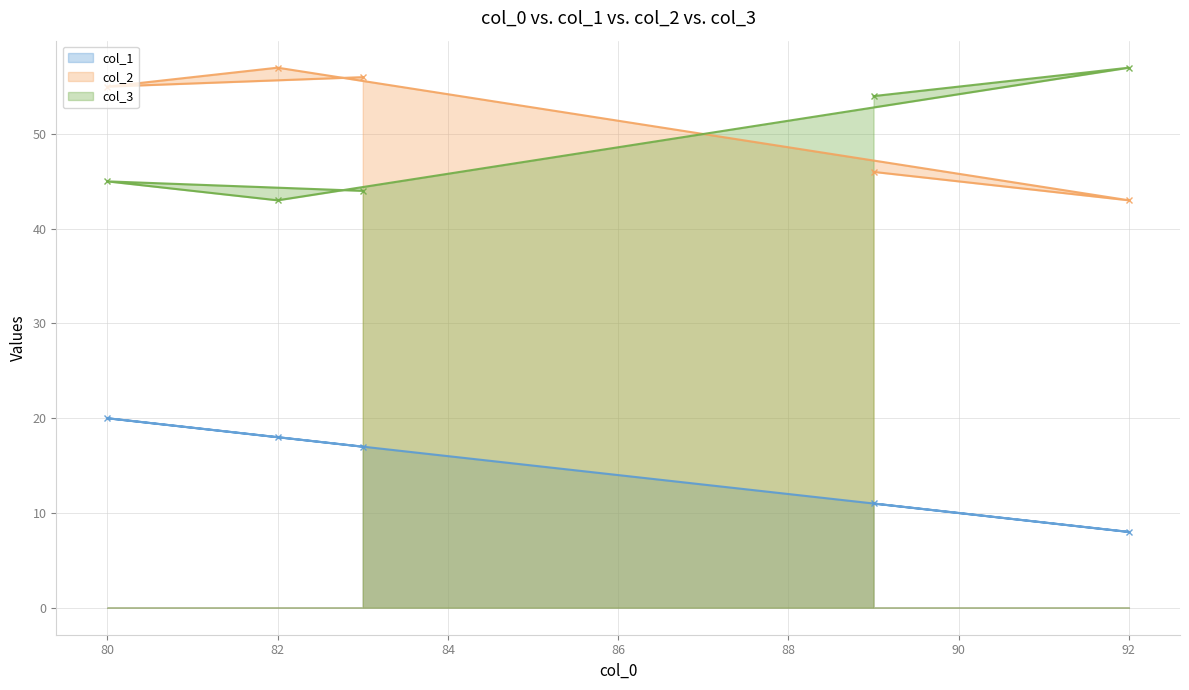

Rank the series by their maximum value, from highest to lowest.

col_2, col_3, col_1